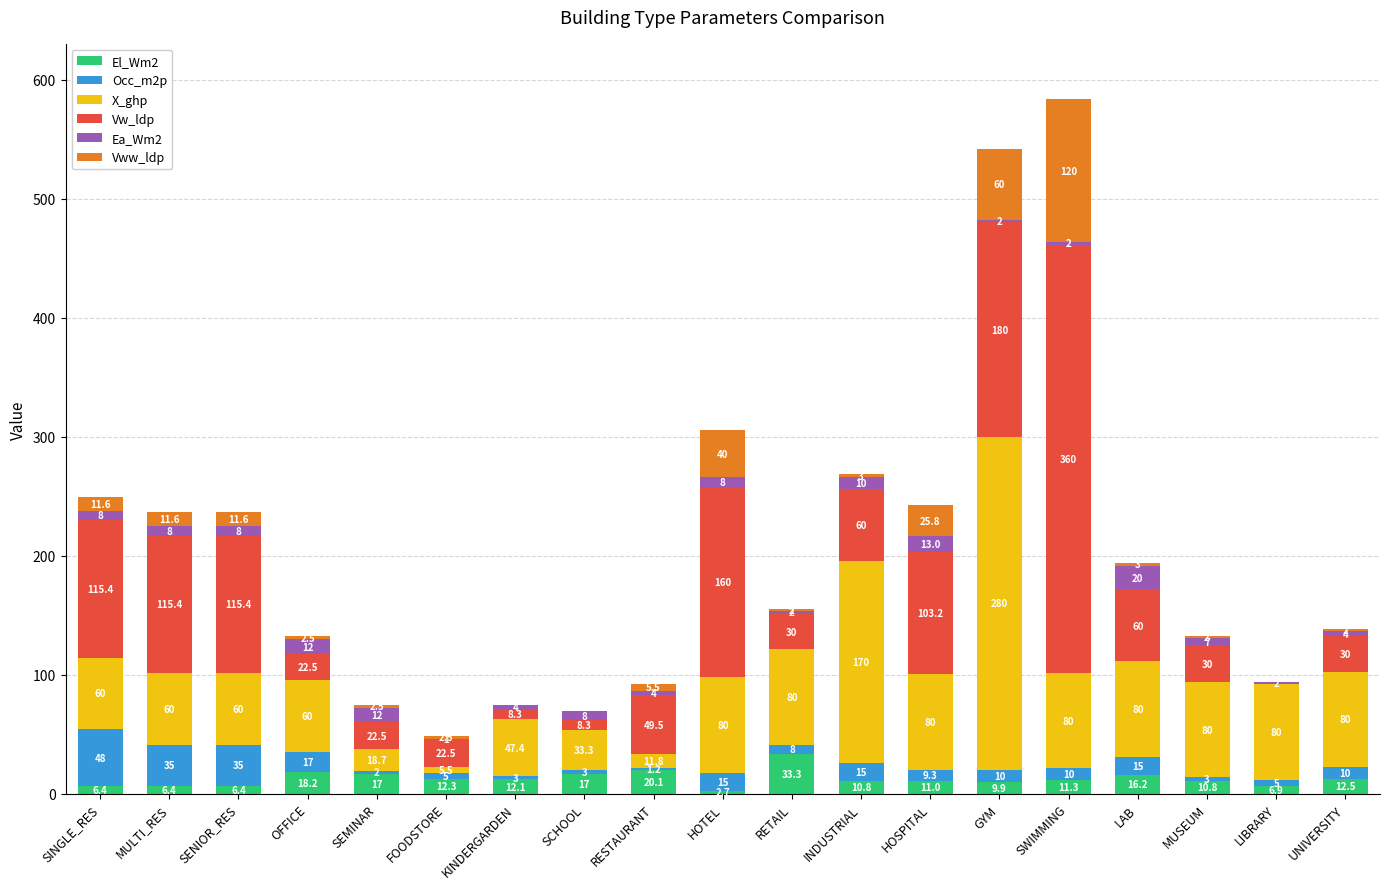

What is the highest value of the El_Wm2 series?

33.3